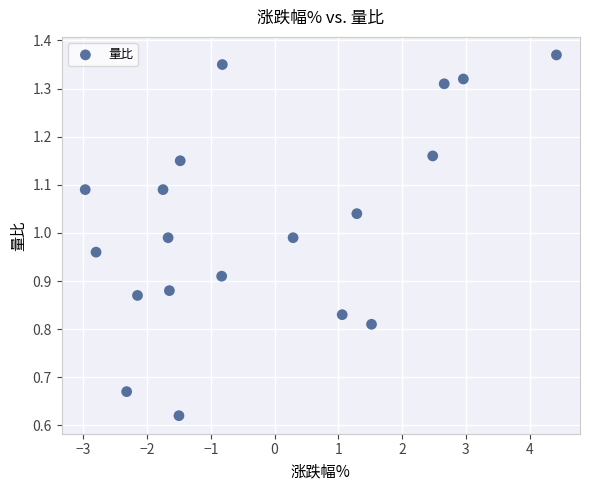

What is the range of X values (max minus min)?

7.4